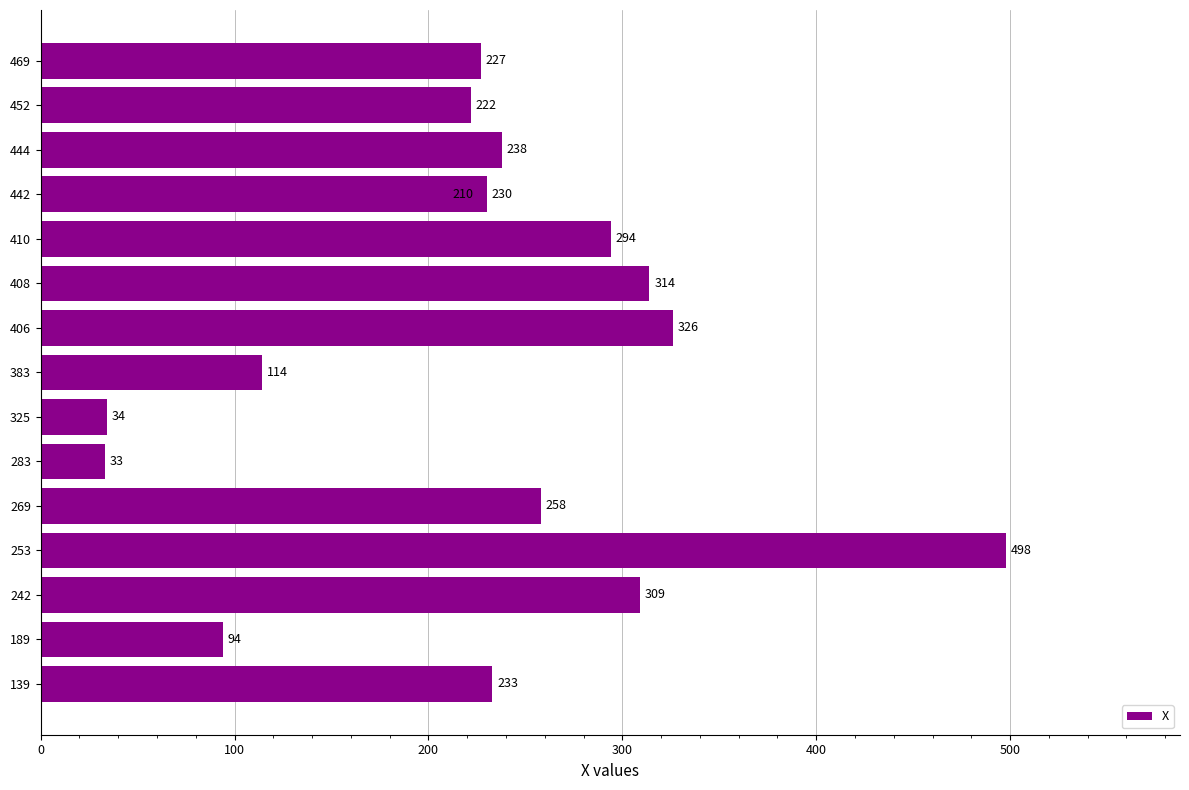

What is the value of the 4th bar from the left?

498